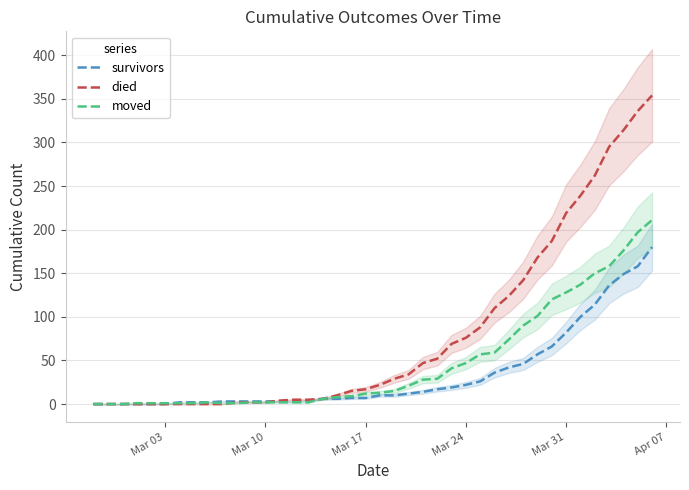

True or false: moved and survivors cross at least once.

True